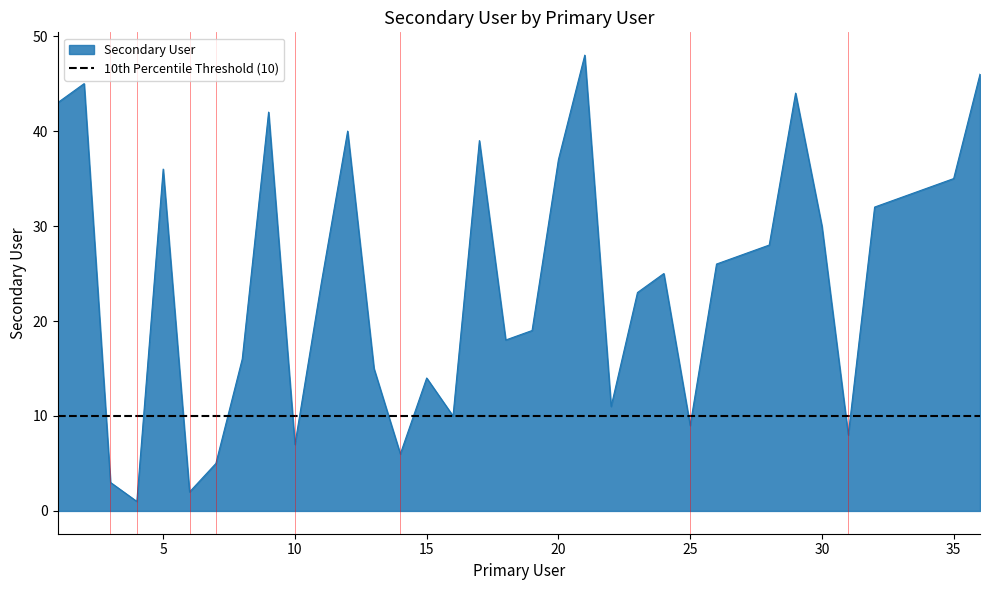

What value does the data have at 26, to the nearest 5?

25